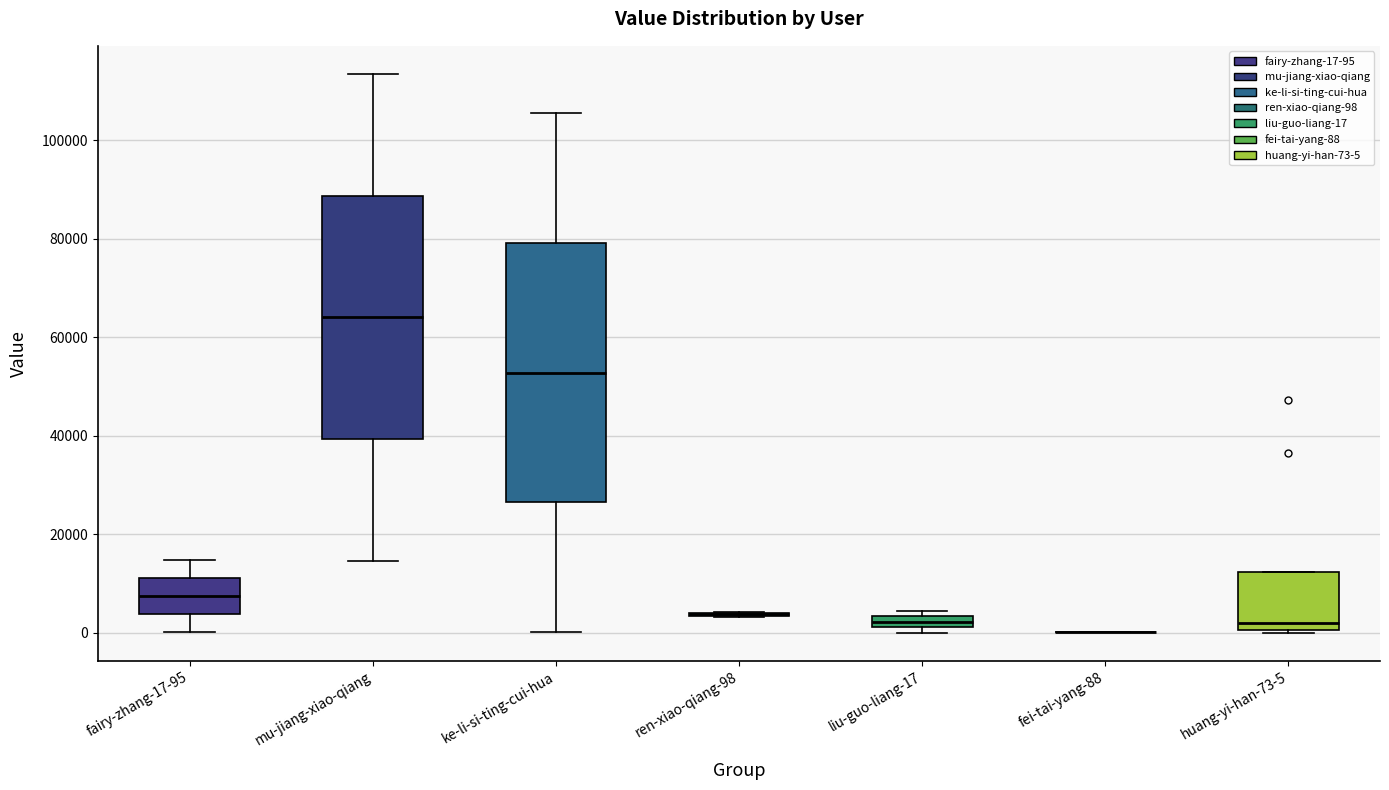

Comparing the boxes themselves (not the whiskers), which one is the tallest?

ke-li-si-ting-cui-hua